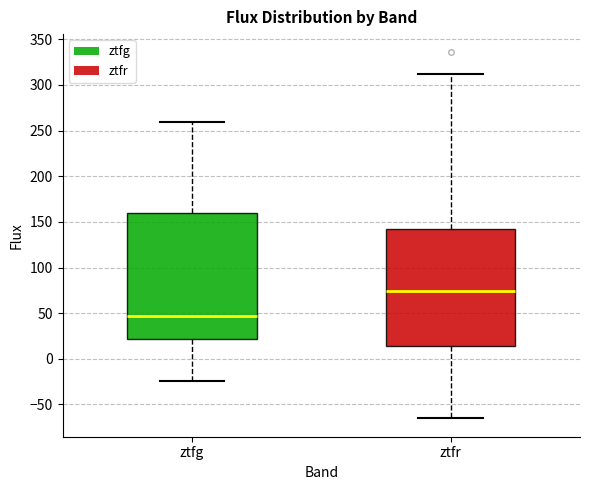

Which box has the lowest median line?

ztfg